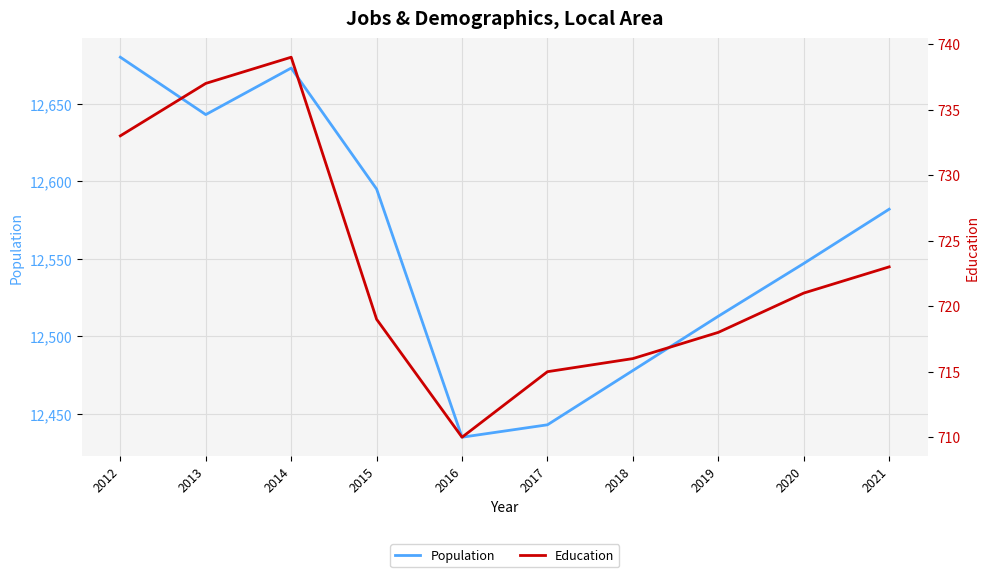

Is the value of Education at 2016 greater than the value of Population at 2013?

No